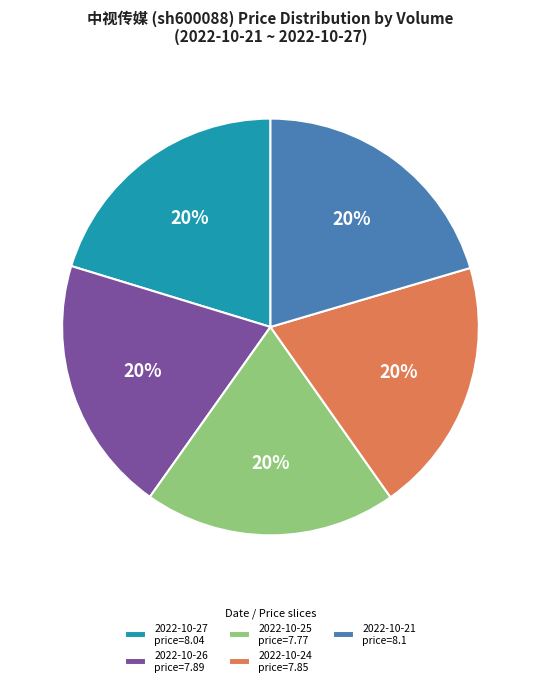

Does 2022-10-21 price=8.1 account for over 50% of the chart?

No